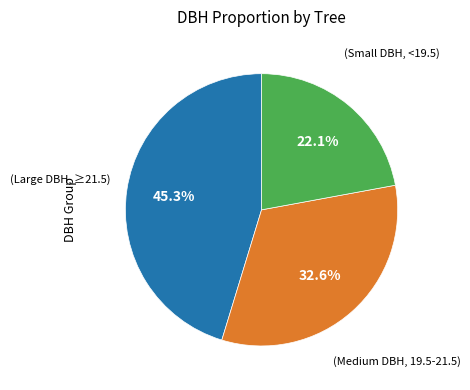

Is there a majority slice in this chart?

No